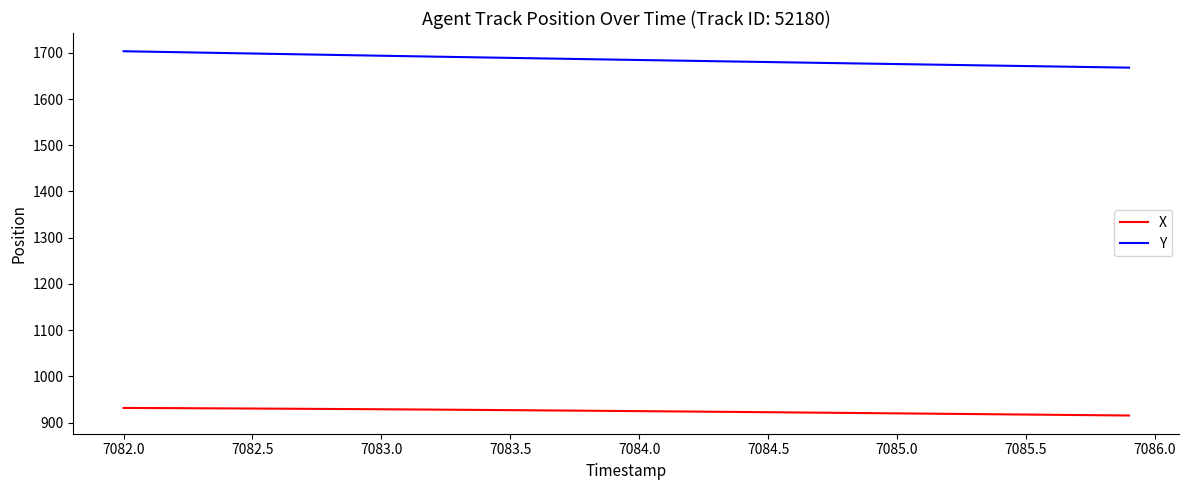

What is the difference between the maximum and minimum values in the Y series?

35.5